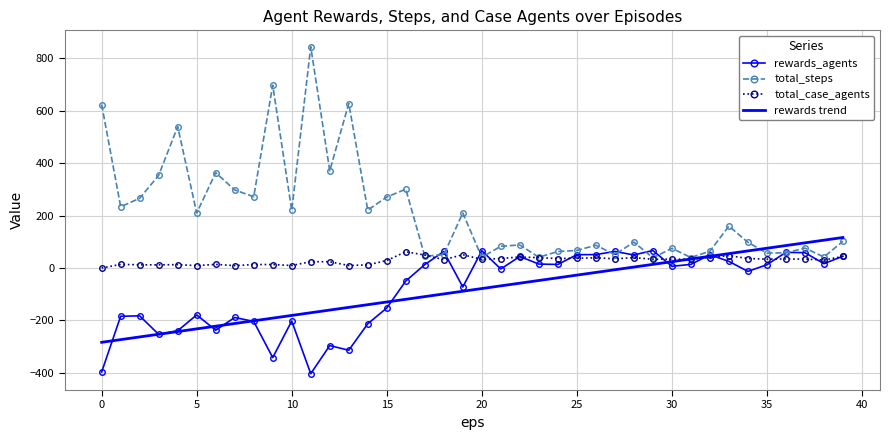

Which series has the largest range (max minus min)?

total_steps